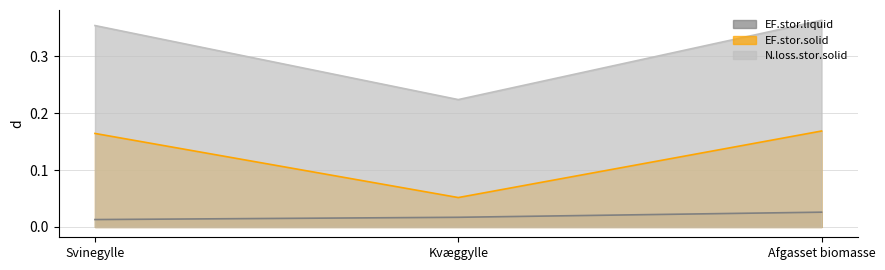

What position from the left is Kvæggylle?

2